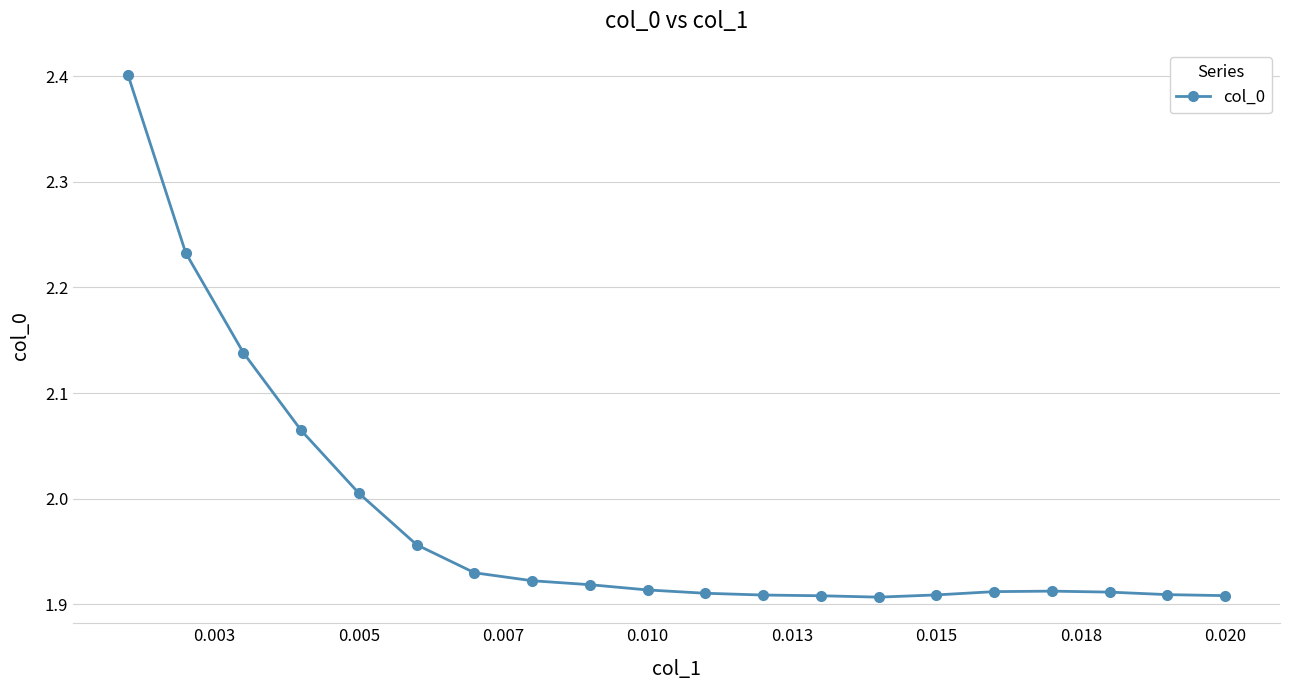

What is the maximum value shown in the chart?

2.4